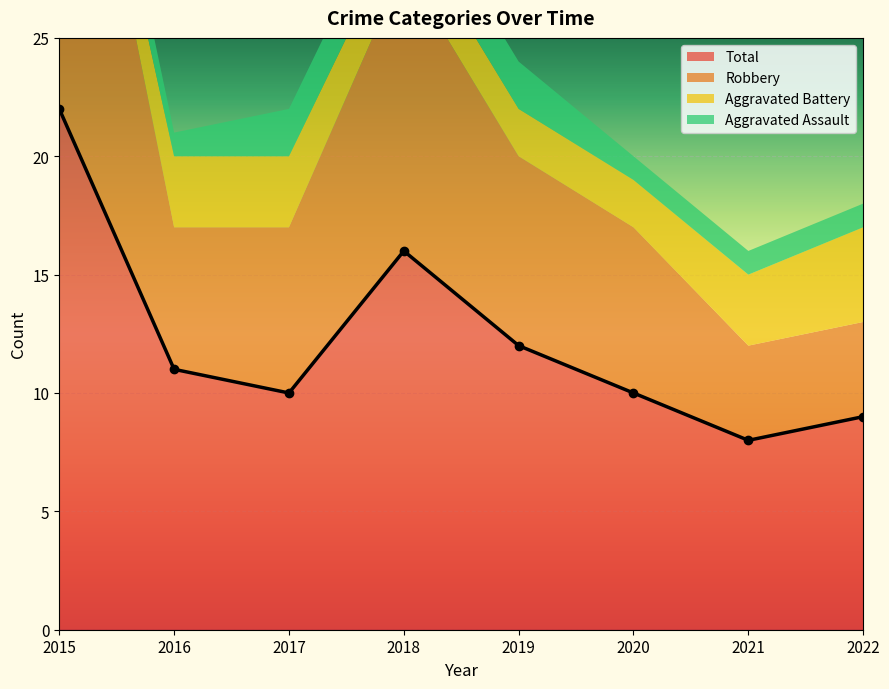

How many data points in Aggravated Assault are less than 2?

4